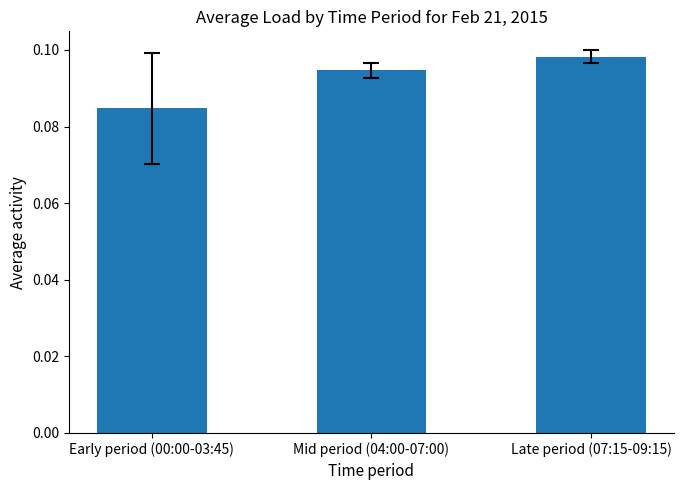

How many series are shown in this chart?

1